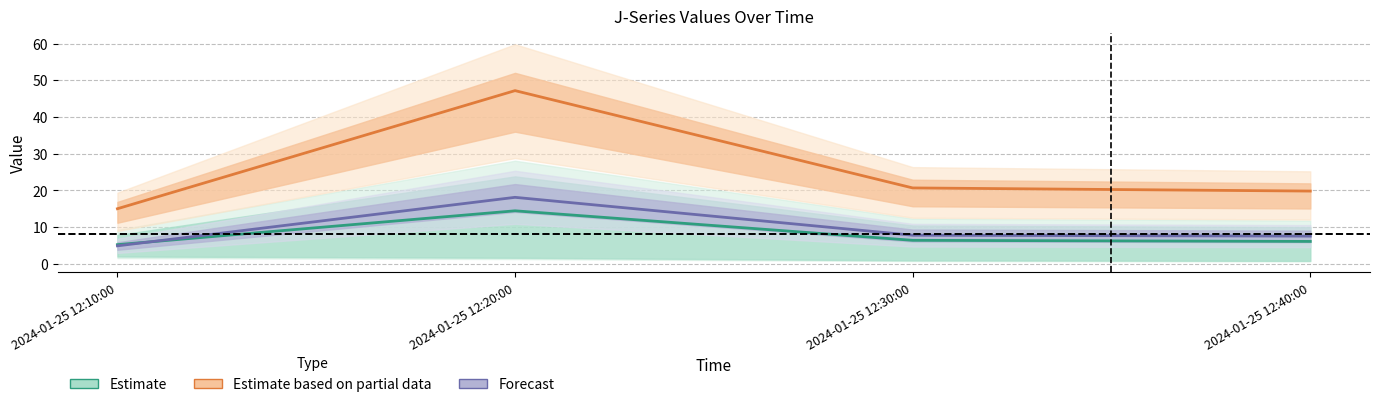

True or false: Estimate based on partial data and Estimate cross at least once.

False